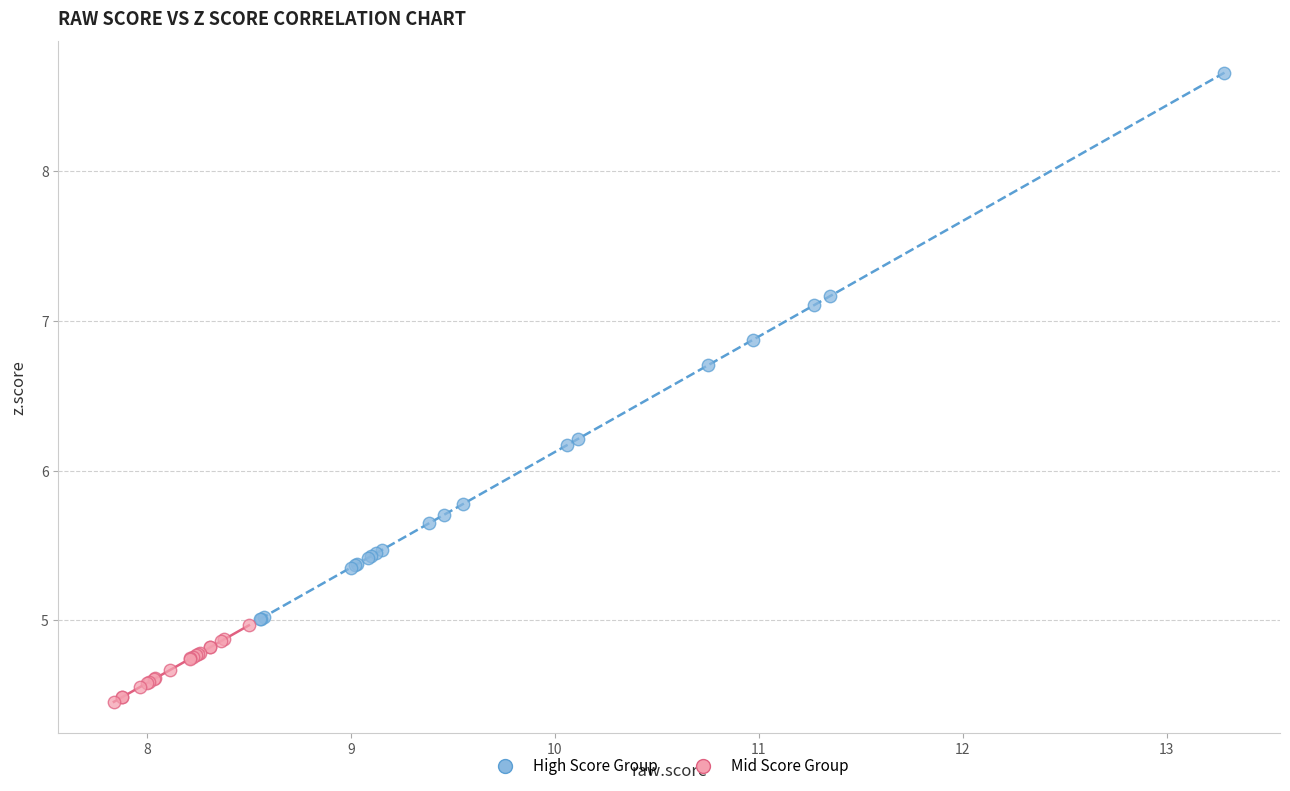

Which series has the largest Y range (max minus min)?

High Score Group